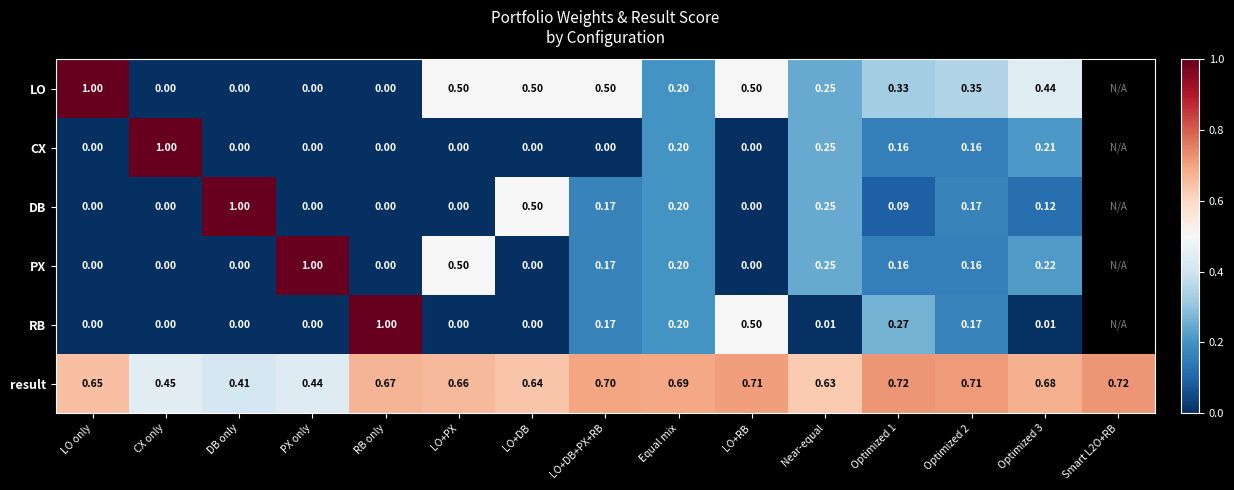

Is the value of LO at Optimized 2 greater than the value of CX at LO+RB?

Yes